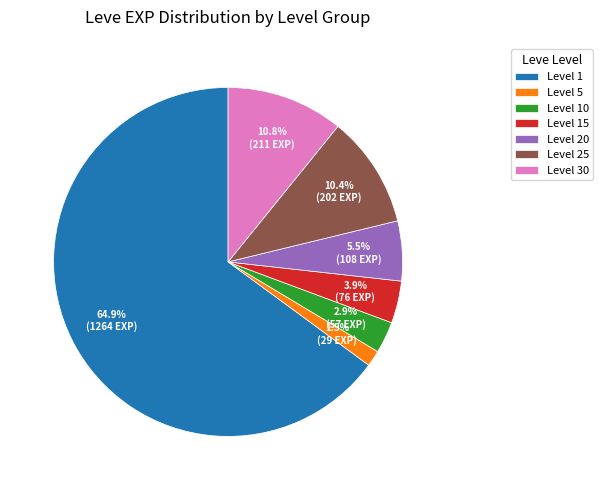

Approximately how many times larger is the value at Level 10 compared to Level 30?

0.3